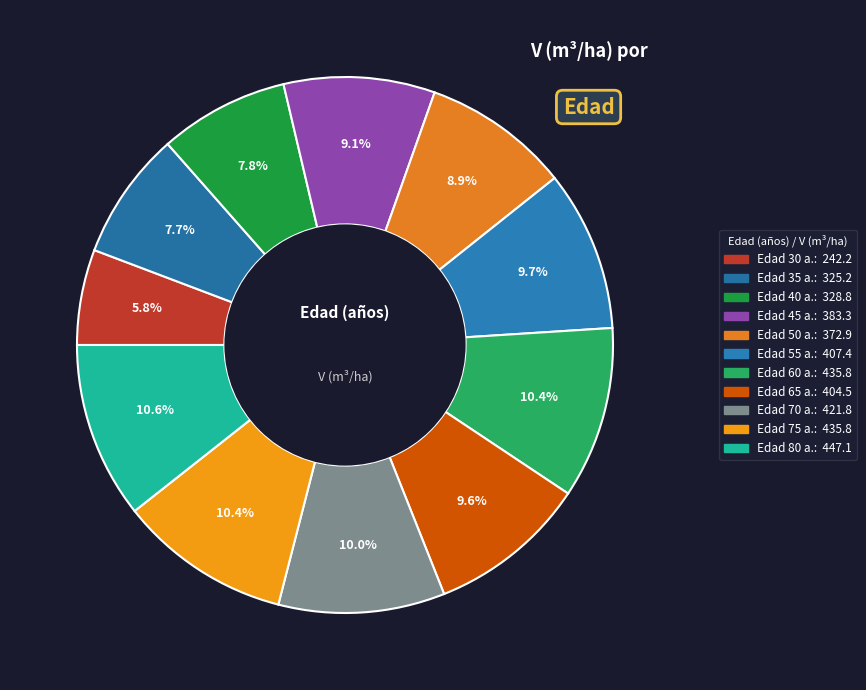

Count the number of slices in the pie.

11